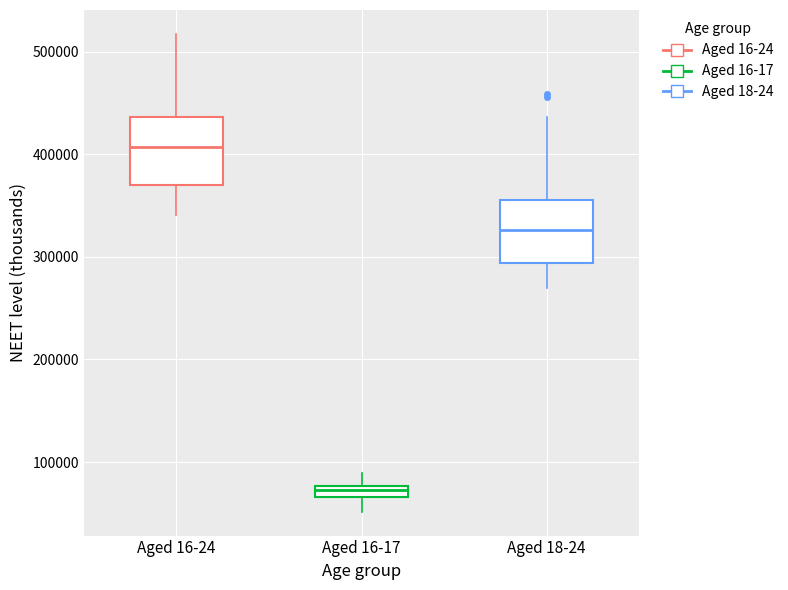

Where is the upper edge of the box for Aged 16-17 on the y-axis? The values are not printed on the chart, so give them approximately, as read against the axis.

80000